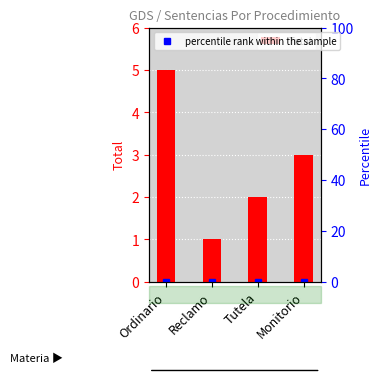

Rank the categories by value from highest to lowest.

Ordinario, Monitorio, Tutela, Reclamo